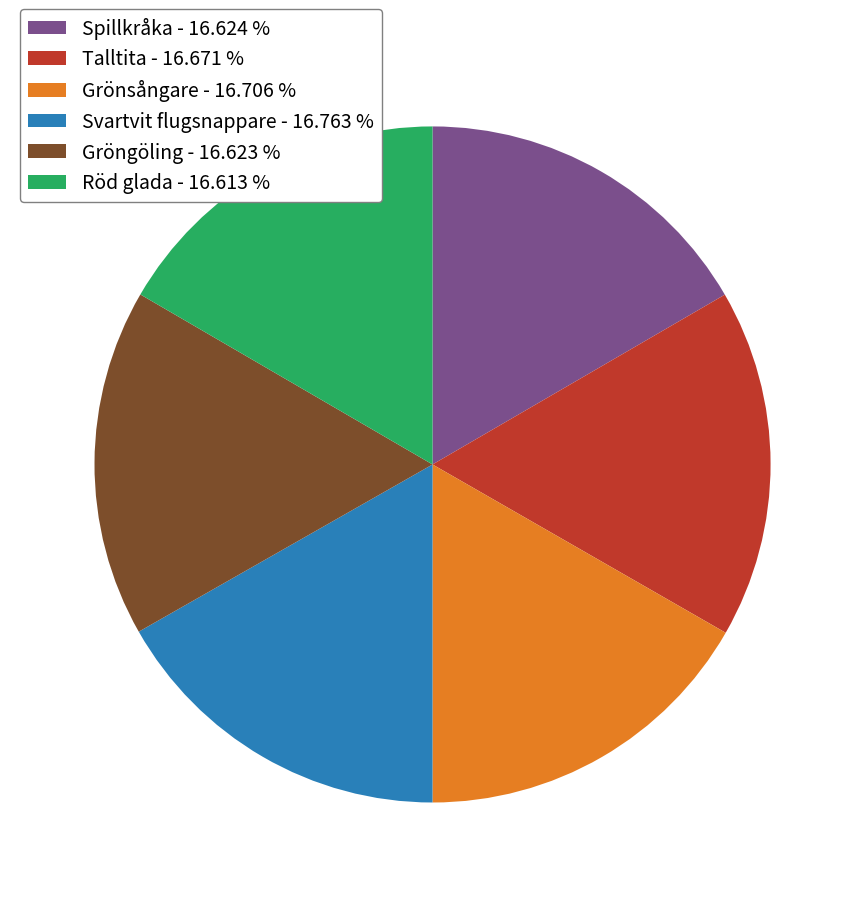

Is Talltita the majority of the pie?

No